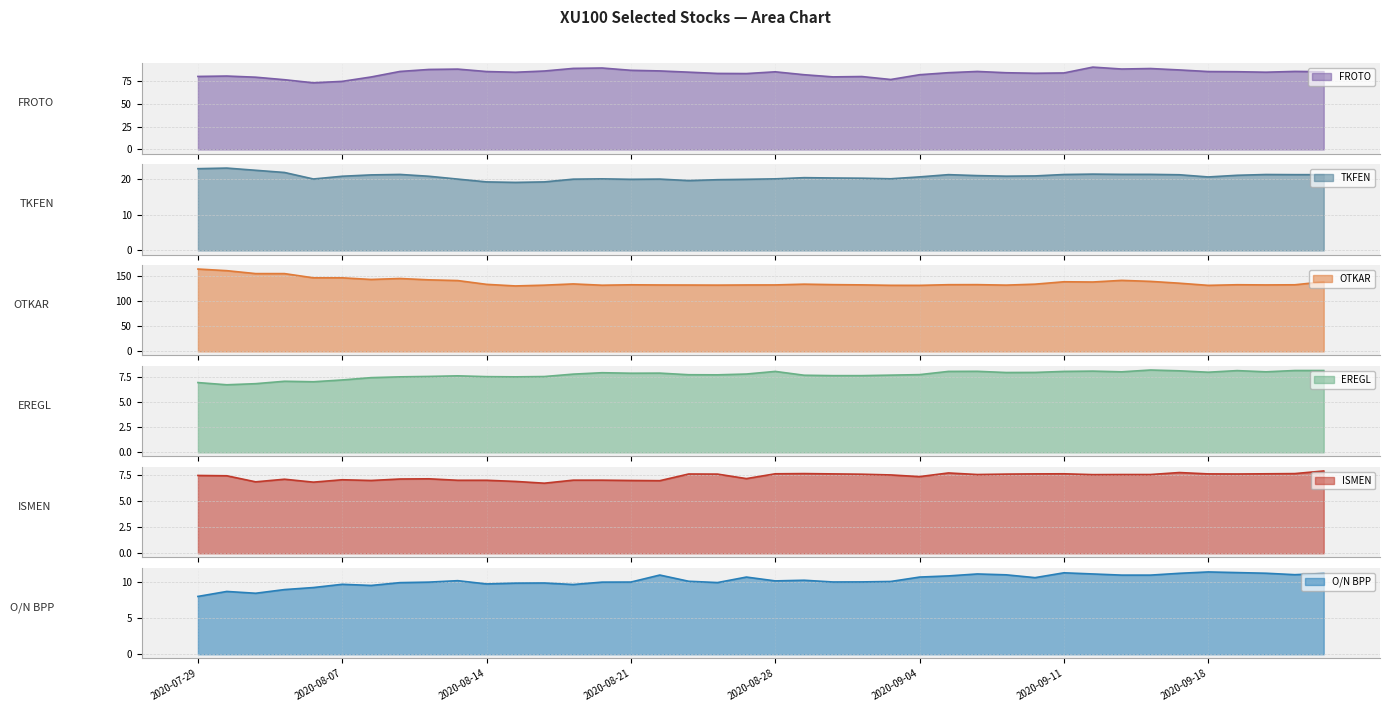

Reading left to right, what are all the values shown in this chart?

FROTO: 80.0	80.5	79.2	76.4	73.0	74.6	79.4	85.5	87.7	88.1	85.4	84.6	86.0	88.8	89.3	86.8	86.1	84.7	83.3	83.2	85.1	81.9	79.5	79.9	76.7	81.9	84.1	85.5	84.1	83.5	83.8	90.2	88.2	88.7	87.2	85.4	85.2	84.7	85.5	85.2
TKFEN: 23.0	23.2	22.6	21.9	20.1	20.9	21.2	21.4	20.9	20.1	19.3	19.1	19.3	20.1	20.1	20.0	20.1	19.6	19.9	20.0	20.1	20.5	20.4	20.3	20.2	20.7	21.3	21.1	20.9	21.0	21.4	21.5	21.4	21.4	21.3	20.7	21.1	21.4	21.3	21.3
OTKAR: 163.9	160.7	154.8	154.8	146.4	146.4	143.2	145.1	142.4	141.0	133.4	130.3	131.8	134.3	131.7	132.6	132.2	132.1	131.9	132.2	132.3	133.8	132.8	132.4	131.5	131.4	132.7	132.8	131.9	133.8	138.6	138.1	141.3	139.3	135.7	131.4	132.7	132.3	132.6	138.6
EREGL: 6.9	6.7	6.8	7.1	7.0	7.2	7.4	7.5	7.5	7.6	7.5	7.5	7.5	7.8	7.9	7.9	7.9	7.7	7.7	7.8	8.1	7.7	7.6	7.6	7.7	7.7	8.1	8.1	7.9	8.0	8.1	8.1	8.0	8.2	8.1	8.0	8.1	8.0	8.1	8.1
ISMEN: 7.5	7.4	6.8	7.1	6.8	7.0	7.0	7.1	7.1	7.0	7.0	6.9	6.7	7.0	7.0	7.0	7.0	7.6	7.6	7.2	7.6	7.6	7.6	7.6	7.5	7.3	7.7	7.5	7.6	7.6	7.6	7.5	7.5	7.5	7.7	7.6	7.6	7.6	7.6	7.9
ON_BPP: 8.0	8.7	8.4	8.9	9.2	9.7	9.5	9.9	10.0	10.2	9.7	9.8	9.9	9.7	10.0	10.0	11.0	10.1	9.9	10.7	10.2	10.2	10.0	10.0	10.1	10.7	10.8	11.1	11.0	10.6	11.3	11.1	10.9	10.9	11.2	11.4	11.3	11.2	11.0	11.2